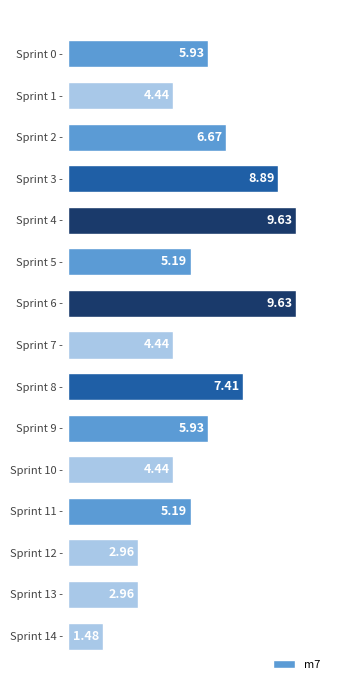

What is the difference between the second highest and second lowest values?

6.7